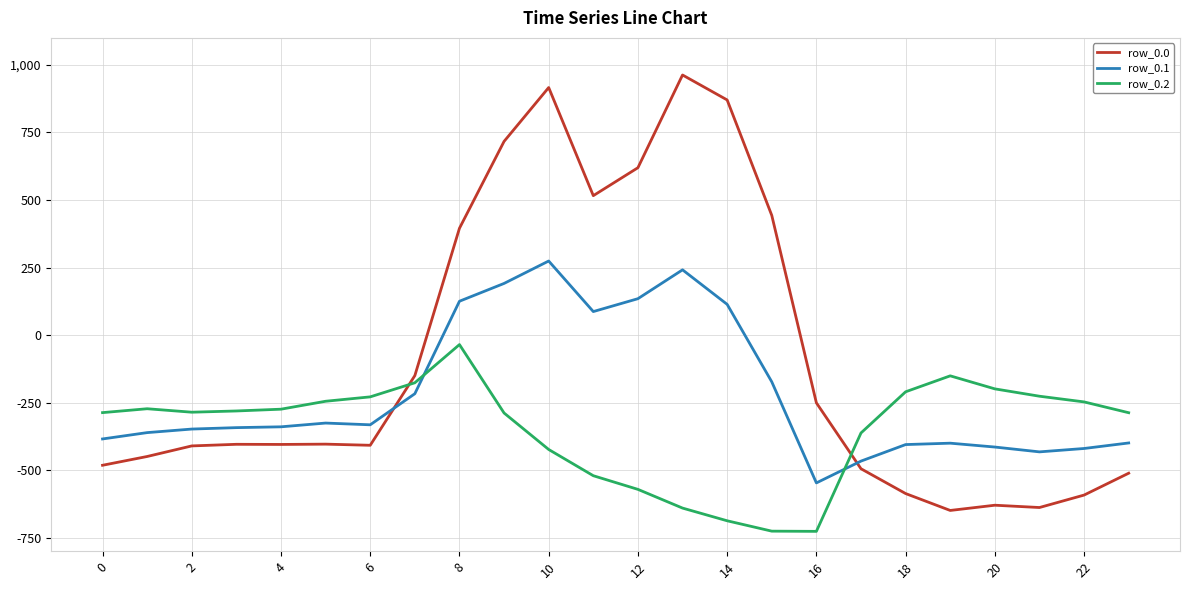

Which series has the largest range (max minus min)?

row_0.0